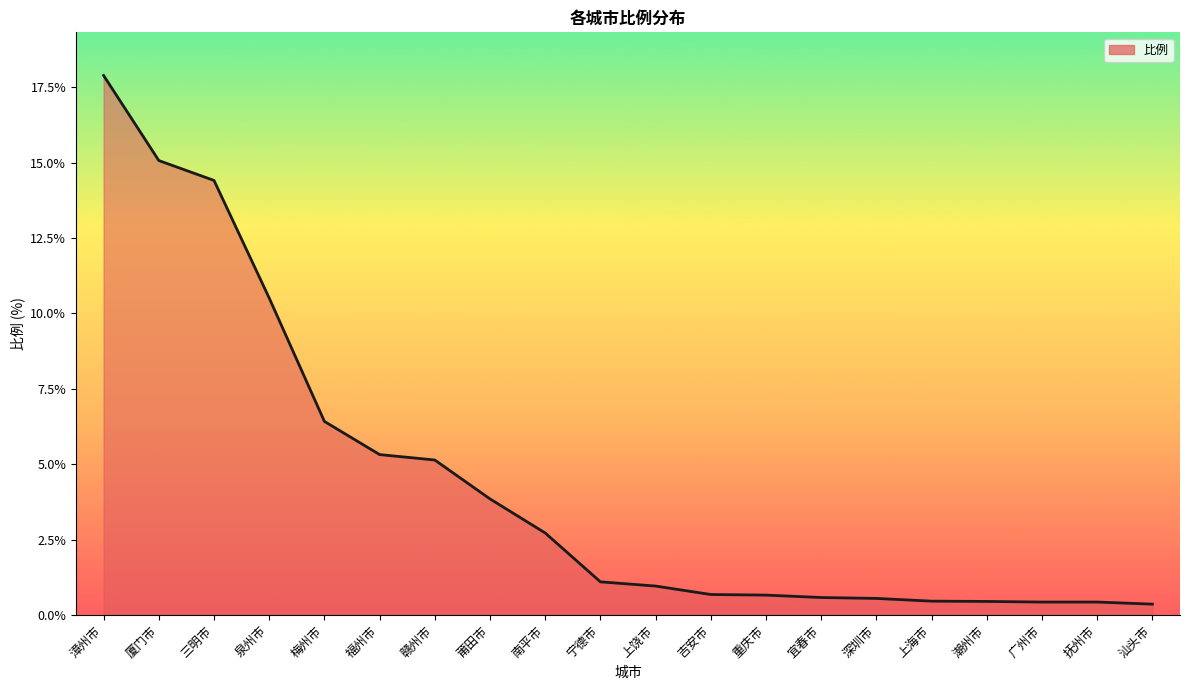

What is the difference between the values at 潮州市 and 福州市?

4.9